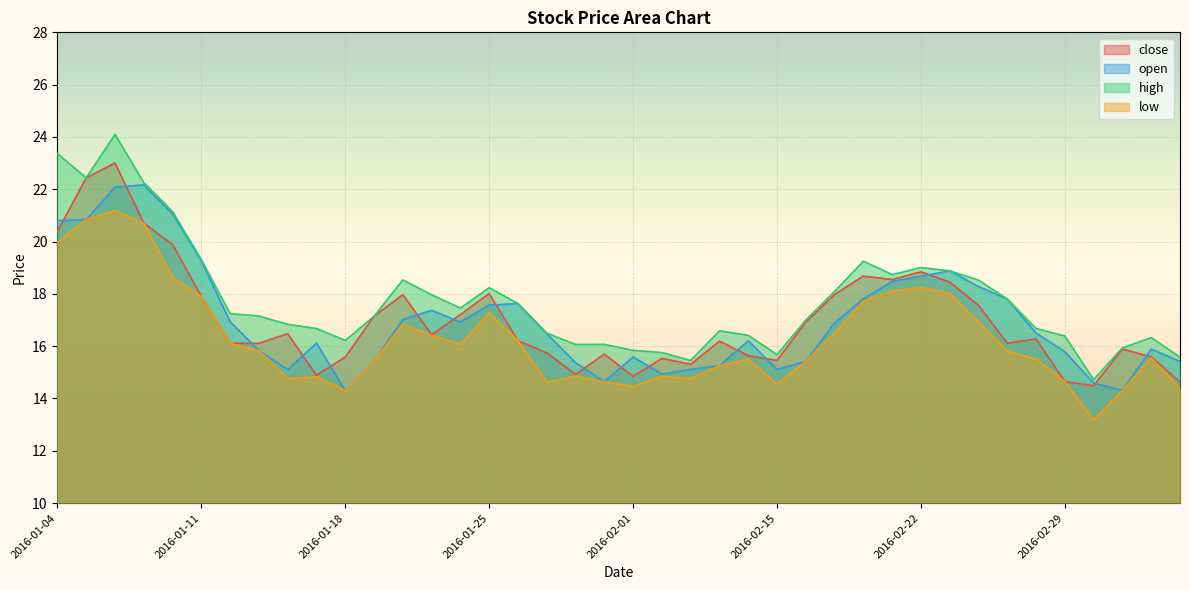

Reading left to right, what are all the values shown in this chart?

close: 2016-01-04=20.4	2016-01-05=22.4	2016-01-06=23.0	2016-01-07=20.7	2016-01-08=19.9	2016-01-11=17.9	2016-01-12=16.1	2016-01-13=16.1	2016-01-14=16.5	2016-01-15=14.9	2016-01-18=15.6	2016-01-19=17.1	2016-01-20=18.0	2016-01-21=16.4	2016-01-22=17.2	2016-01-25=18.0	2016-01-26=16.2	2016-01-27=15.7	2016-01-28=14.9	2016-01-29=15.7	2016-02-01=14.8	2016-02-02=15.5	2016-02-03=15.3	2016-02-04=16.2	2016-02-05=15.6	2016-02-15=15.5	2016-02-16=16.9	2016-02-17=18.0	2016-02-18=18.7	2016-02-19=18.5	2016-02-22=18.8	2016-02-23=18.4	2016-02-24=17.6	2016-02-25=16.1	2016-02-26=16.3	2016-02-29=14.6	2016-03-01=14.5	2016-03-02=15.9	2016-03-03=15.6	2016-03-04=14.6
open: 2016-01-04=20.8	2016-01-05=20.8	2016-01-06=22.1	2016-01-07=22.2	2016-01-08=21.1	2016-01-11=19.3	2016-01-12=16.9	2016-01-13=15.8	2016-01-14=15.1	2016-01-15=16.1	2016-01-18=14.3	2016-01-19=15.4	2016-01-20=17.0	2016-01-21=17.4	2016-01-22=16.9	2016-01-25=17.6	2016-01-26=17.6	2016-01-27=16.5	2016-01-28=15.4	2016-01-29=14.6	2016-02-01=15.6	2016-02-02=14.9	2016-02-03=15.1	2016-02-04=15.3	2016-02-05=16.2	2016-02-15=15.1	2016-02-16=15.4	2016-02-17=16.9	2016-02-18=17.8	2016-02-19=18.5	2016-02-22=18.7	2016-02-23=18.9	2016-02-24=18.3	2016-02-25=17.8	2016-02-26=16.5	2016-02-29=15.8	2016-03-01=14.6	2016-03-02=14.3	2016-03-03=15.9	2016-03-04=15.4
high: 2016-01-04=23.4	2016-01-05=22.4	2016-01-06=24.1	2016-01-07=22.3	2016-01-08=21.1	2016-01-11=19.3	2016-01-12=17.2	2016-01-13=17.2	2016-01-14=16.8	2016-01-15=16.7	2016-01-18=16.2	2016-01-19=17.1	2016-01-20=18.5	2016-01-21=18.0	2016-01-22=17.5	2016-01-25=18.2	2016-01-26=17.6	2016-01-27=16.5	2016-01-28=16.1	2016-01-29=16.1	2016-02-01=15.8	2016-02-02=15.8	2016-02-03=15.5	2016-02-04=16.6	2016-02-05=16.4	2016-02-15=15.7	2016-02-16=17.0	2016-02-17=18.1	2016-02-18=19.2	2016-02-19=18.7	2016-02-22=19.0	2016-02-23=18.9	2016-02-24=18.5	2016-02-25=17.8	2016-02-26=16.7	2016-02-29=16.4	2016-03-01=14.7	2016-03-02=15.9	2016-03-03=16.3	2016-03-04=15.6
low: 2016-01-04=20.0	2016-01-05=20.8	2016-01-06=21.2	2016-01-07=20.7	2016-01-08=18.6	2016-01-11=17.9	2016-01-12=16.1	2016-01-13=15.8	2016-01-14=14.8	2016-01-15=14.8	2016-01-18=14.3	2016-01-19=15.4	2016-01-20=16.8	2016-01-21=16.4	2016-01-22=16.1	2016-01-25=17.3	2016-01-26=16.2	2016-01-27=14.6	2016-01-28=14.8	2016-01-29=14.6	2016-02-01=14.5	2016-02-02=14.8	2016-02-03=14.8	2016-02-04=15.3	2016-02-05=15.5	2016-02-15=14.5	2016-02-16=15.4	2016-02-17=16.5	2016-02-18=17.7	2016-02-19=18.1	2016-02-22=18.2	2016-02-23=18.0	2016-02-24=16.9	2016-02-25=15.8	2016-02-26=15.5	2016-02-29=14.6	2016-03-01=13.2	2016-03-02=14.3	2016-03-03=15.5	2016-03-04=14.4